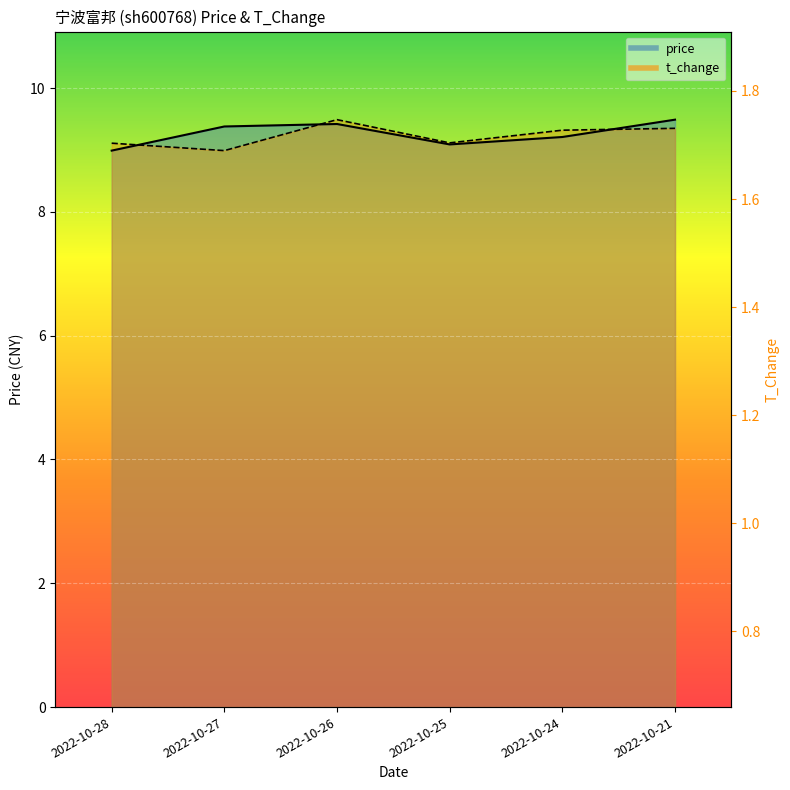

How many intersections are there between price and t_change?

3